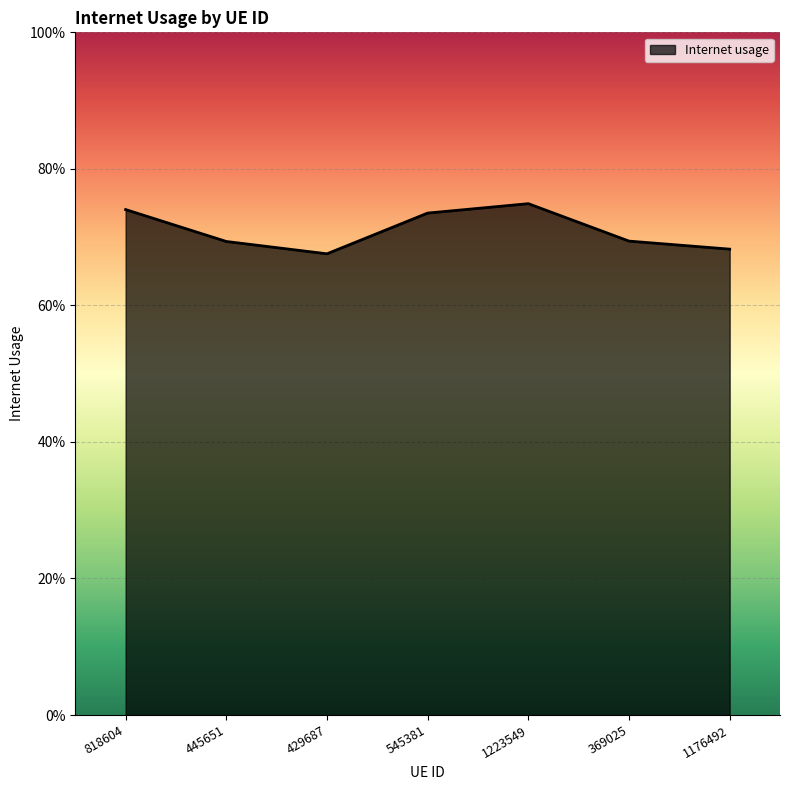

List the labels in order of value, largest first.

1223549, 818604, 545381, 369025, 445651, 1176492, 429687